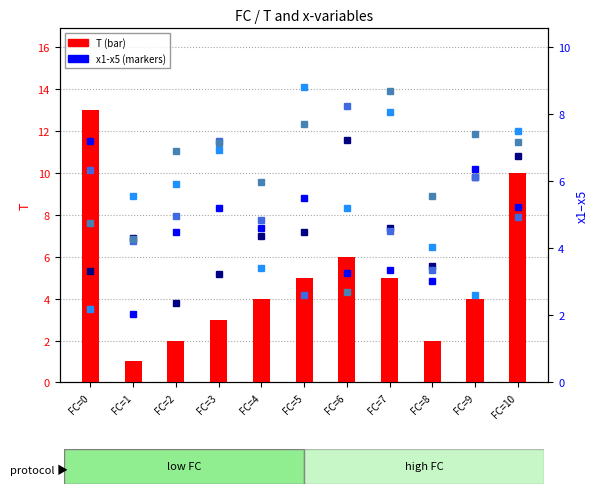

How many distinct data groups are displayed?

6